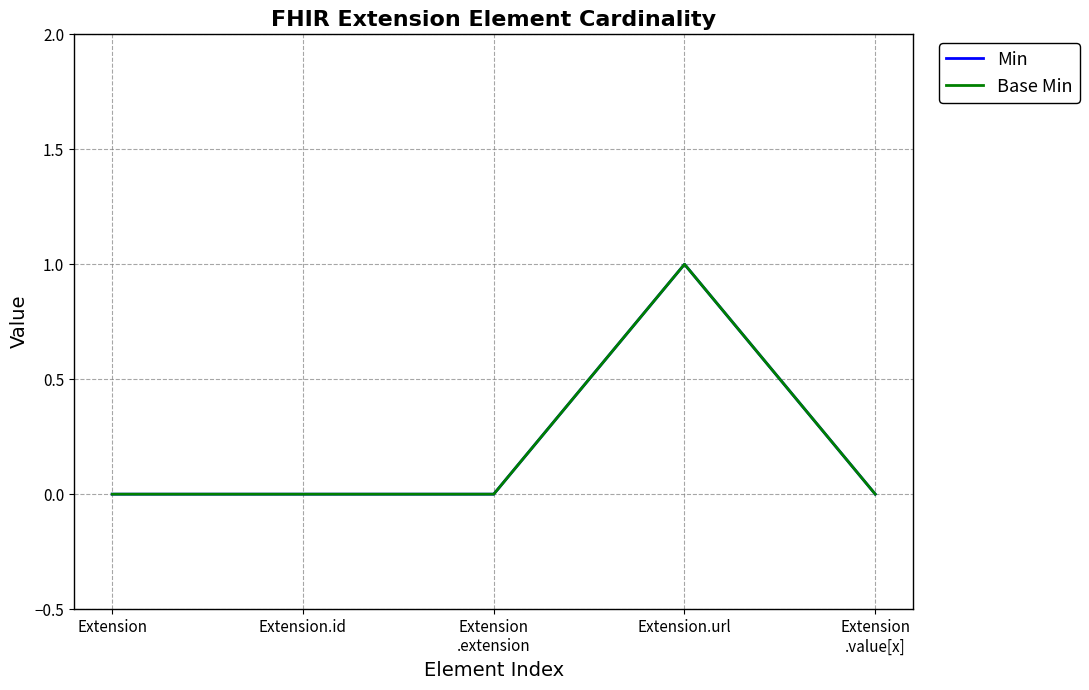

Is this an area chart (filled region under the line)?

No